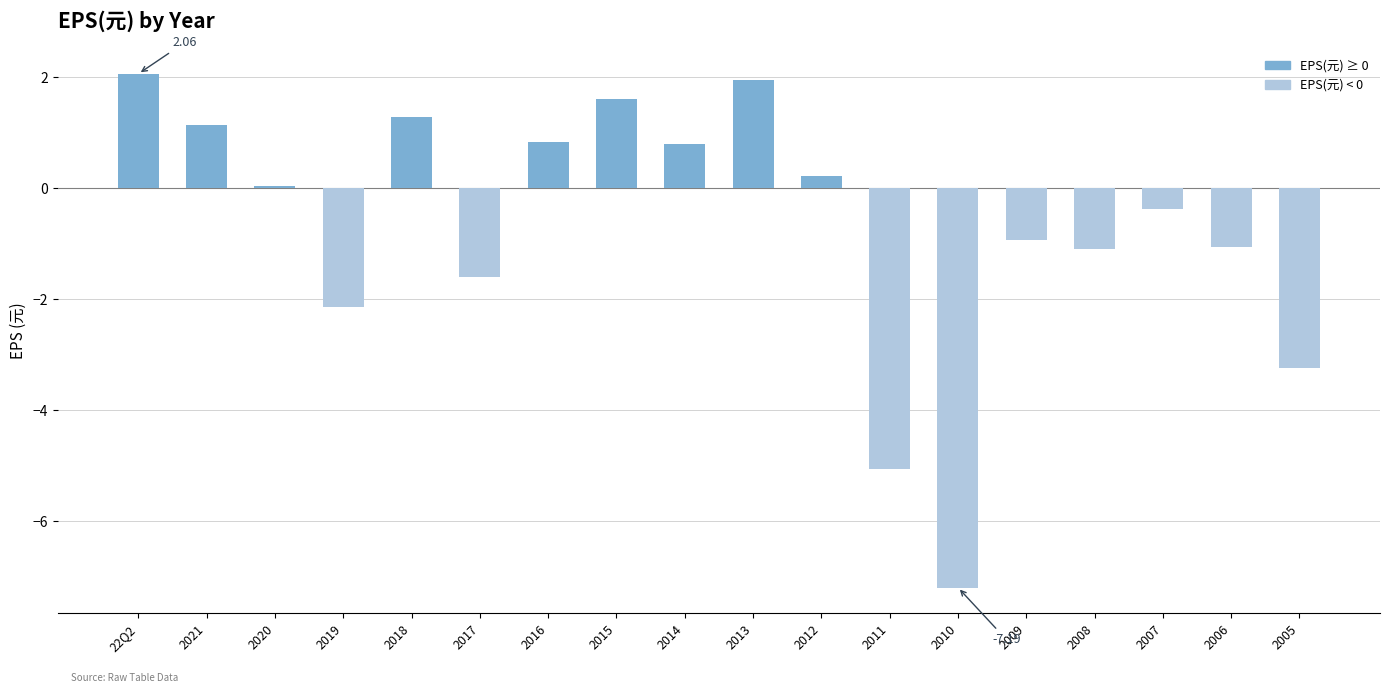

Is it true that the value at 2014 is 1.3?

False